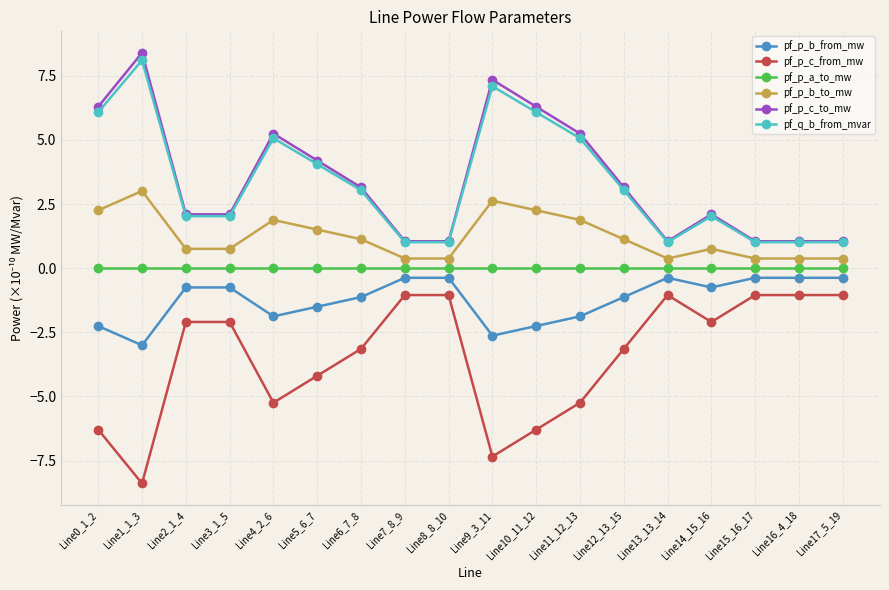

True or false: pf_p_b_from_mw has a value of -1.5 at Line5_6_7.

True